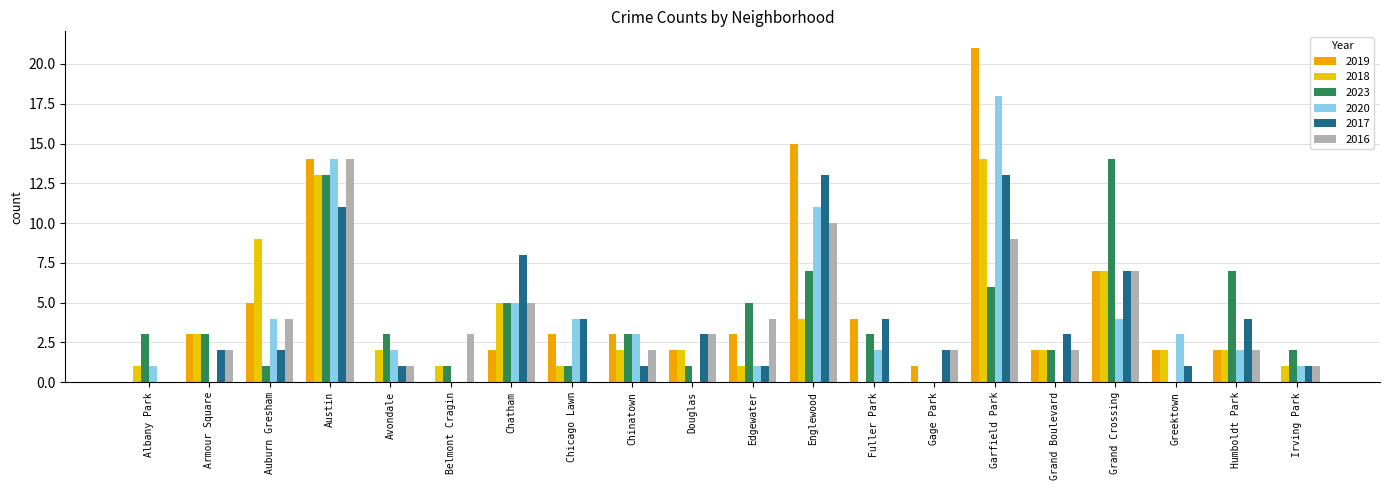

Is it true that 2016 equals 2 at Chatham?

False